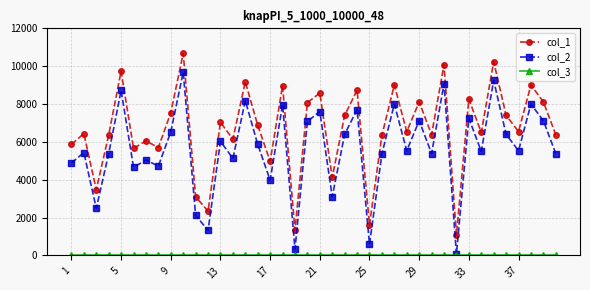

Does the chart display data point markers on the line(s)?

Yes